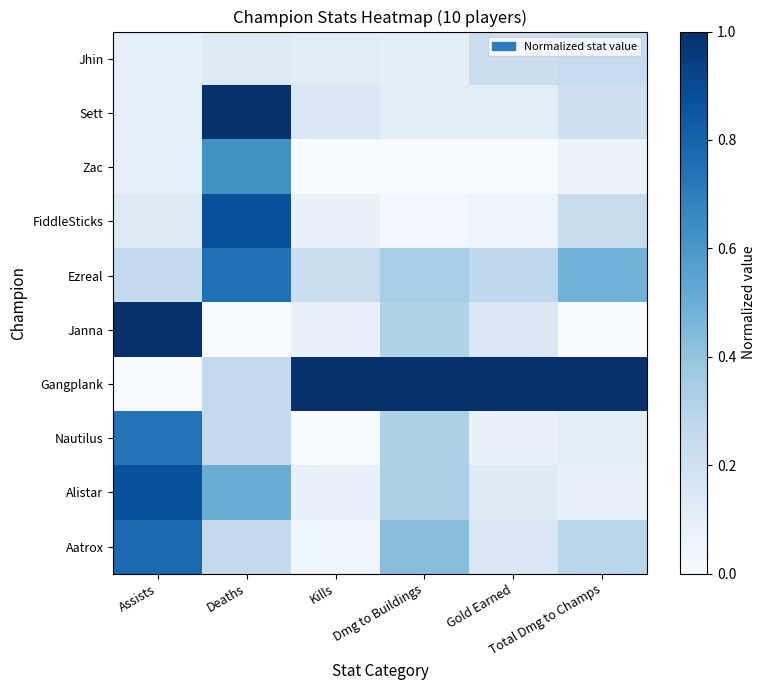

Reading left to right, what are all the values shown in this chart?

Jhin: Assists=0.1	Deaths=0.1	Kills=0.1	Dmg to Buildings=0.1	Gold Earned=0.2	Total Dmg to Champs=0.2
Sett: Assists=0.1	Deaths=1.0	Kills=0.1	Dmg to Buildings=0.1	Gold Earned=0.1	Total Dmg to Champs=0.2
Zac: Assists=0.1	Deaths=0.6	Kills=0.0	Dmg to Buildings=0.0	Gold Earned=0.0	Total Dmg to Champs=0.1
FiddleSticks: Assists=0.1	Deaths=0.9	Kills=0.1	Dmg to Buildings=0.0	Gold Earned=0.1	Total Dmg to Champs=0.2
Ezreal: Assists=0.3	Deaths=0.8	Kills=0.2	Dmg to Buildings=0.3	Gold Earned=0.3	Total Dmg to Champs=0.5
Janna: Assists=1.0	Deaths=0.0	Kills=0.1	Dmg to Buildings=0.3	Gold Earned=0.1	Total Dmg to Champs=0.0
Gangplank: Assists=0.0	Deaths=0.2	Kills=1.0	Dmg to Buildings=1.0	Gold Earned=1.0	Total Dmg to Champs=1.0
Nautilus: Assists=0.7	Deaths=0.2	Kills=0.0	Dmg to Buildings=0.3	Gold Earned=0.1	Total Dmg to Champs=0.1
Alistar: Assists=0.9	Deaths=0.5	Kills=0.1	Dmg to Buildings=0.3	Gold Earned=0.1	Total Dmg to Champs=0.1
Aatrox: Assists=0.8	Deaths=0.2	Kills=0.0	Dmg to Buildings=0.4	Gold Earned=0.2	Total Dmg to Champs=0.3